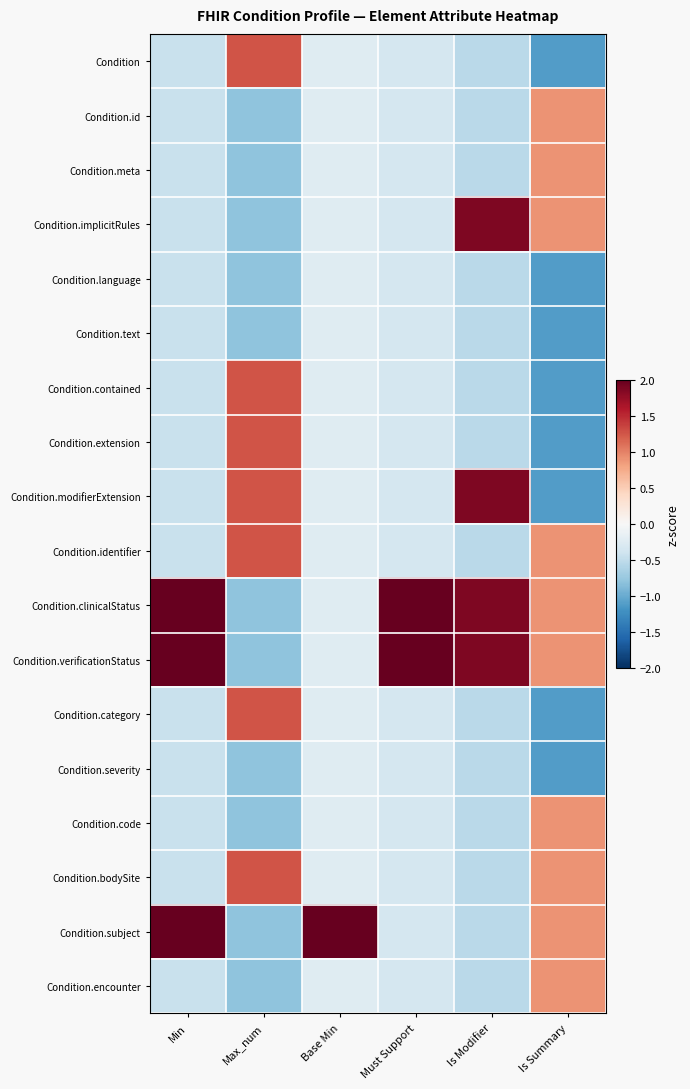

Which series has the largest total across all categories?

Condition.clinicalStatus